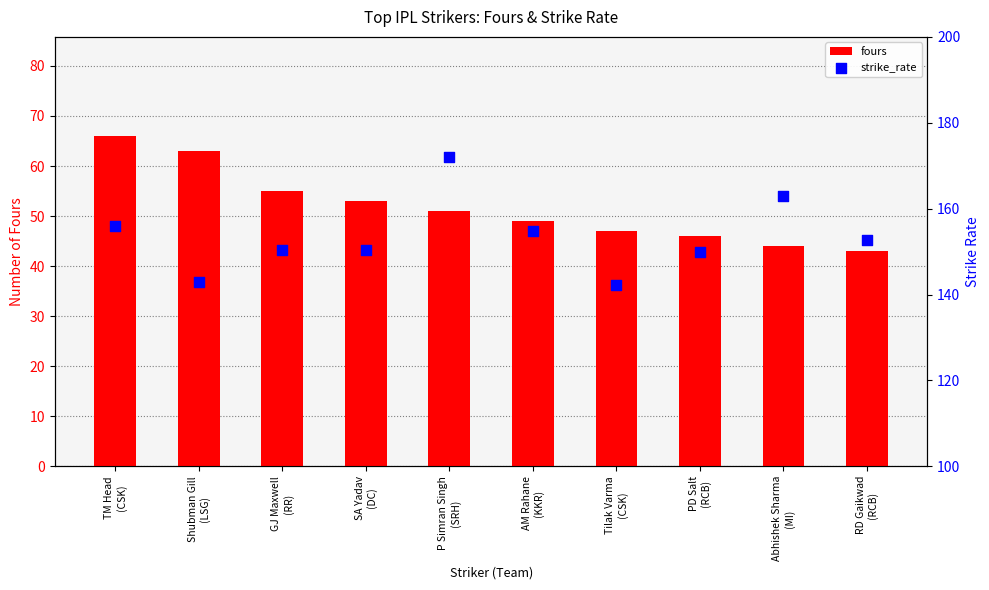

At how many categories does at least one series exceed 137?

10